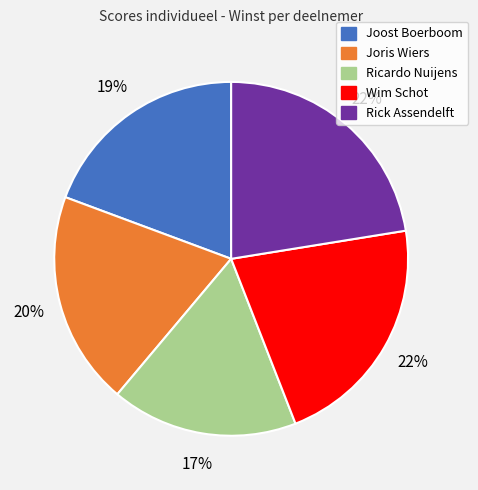

To the nearest percent, what percentage of the pie is Ricardo Nuijens?

17%